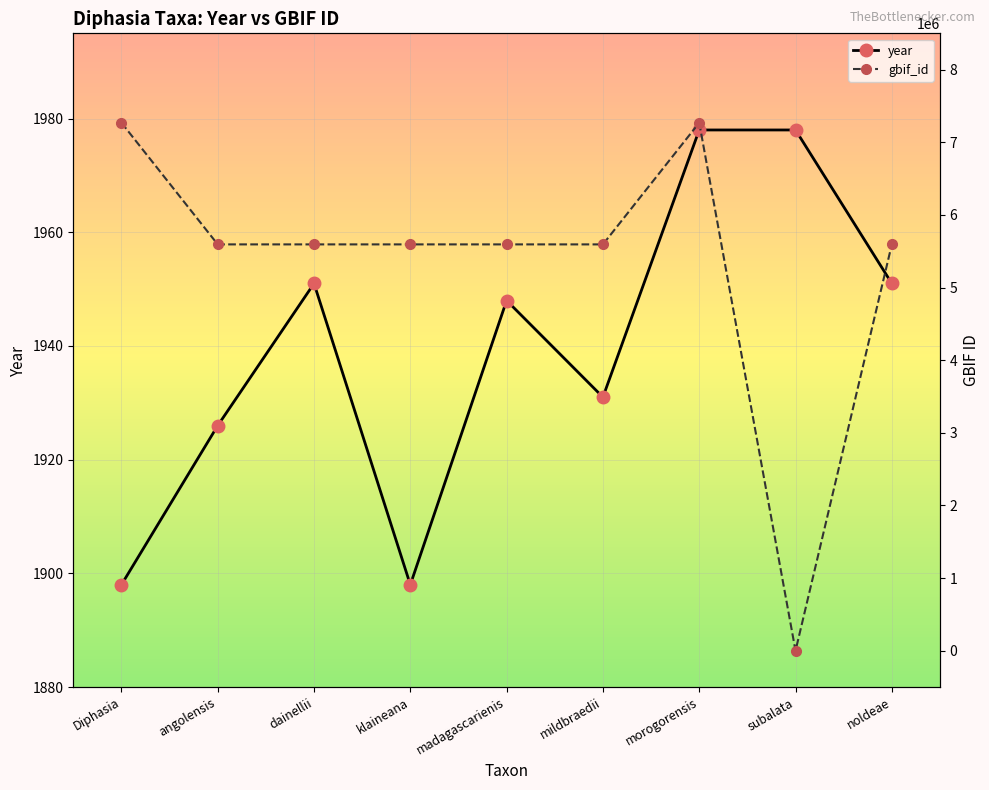

At which label does gbif_id reach its peak?

morogorensis